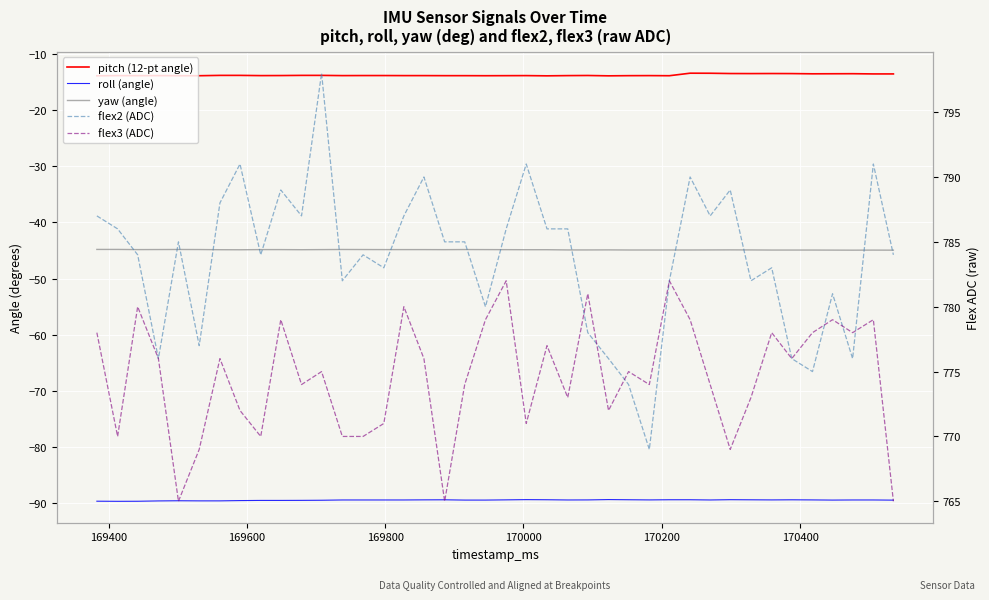

What is the lowest value of the yaw (angle) series?

-45.0